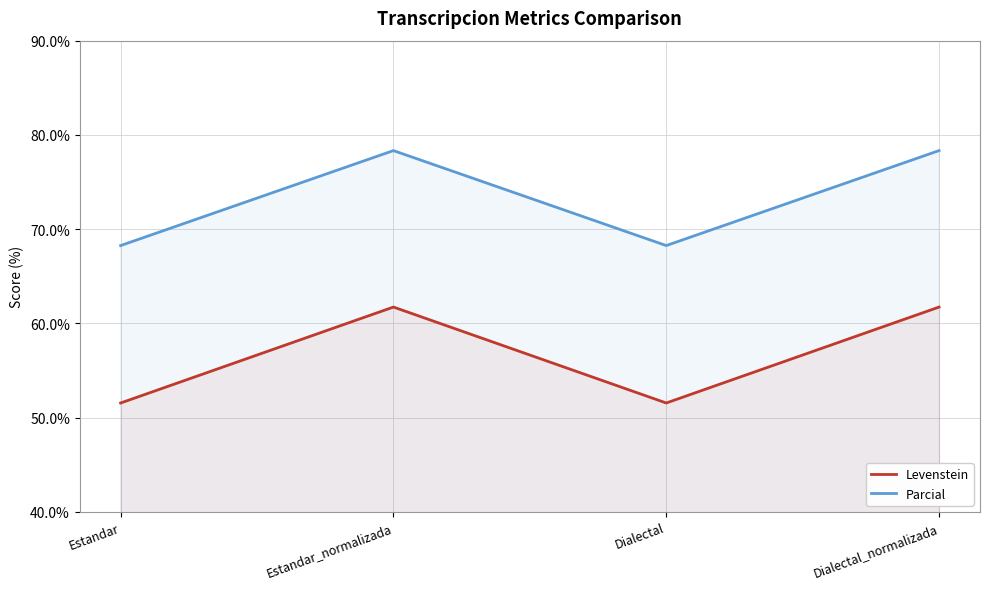

True or false: Parcial has more than 1 points higher than both neighbors.

False